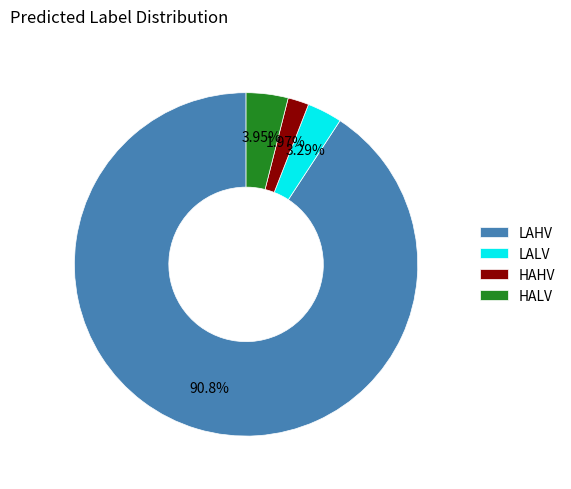

Which slice is the smallest?

HAHV